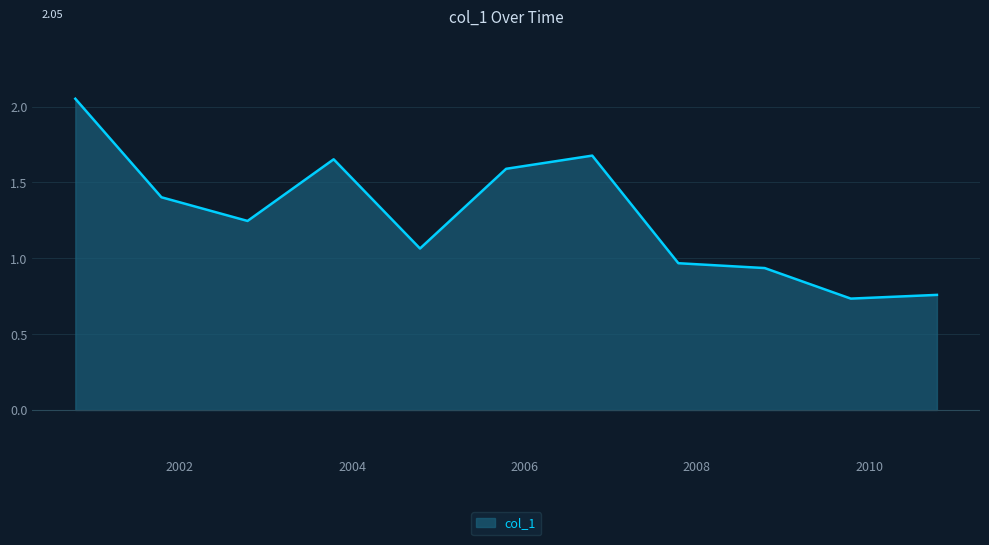

What is the difference between the maximum and minimum values?

1.3